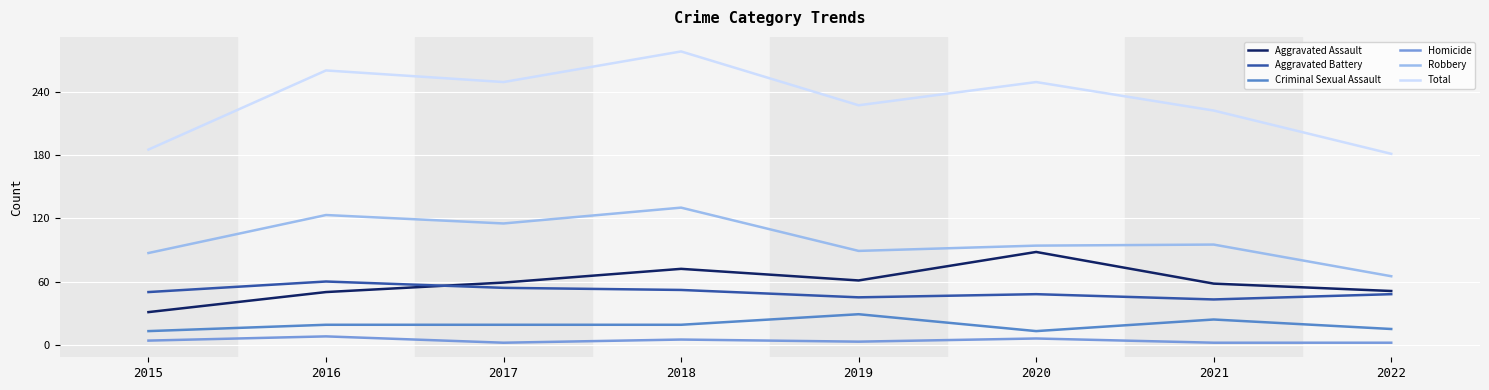

In Aggravated Battery, how many points are lower than both neighbors (excluding endpoints)?

2